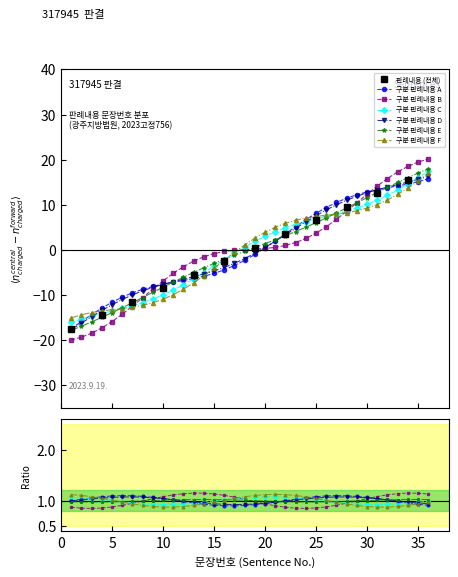

Where does the data first go above 0?

19